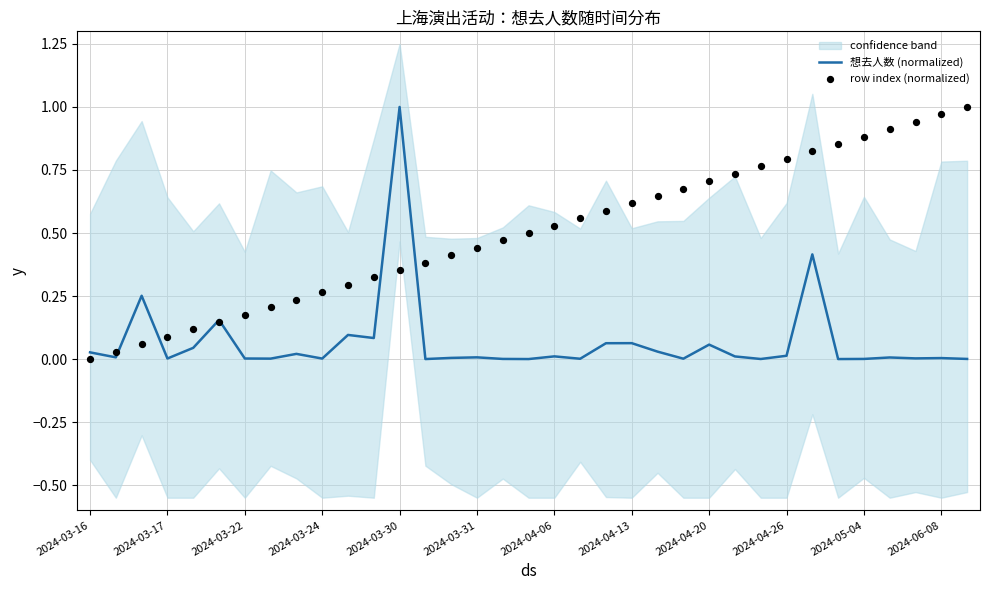

Which series has the widest spread of Y values?

想去人数 (normalized)